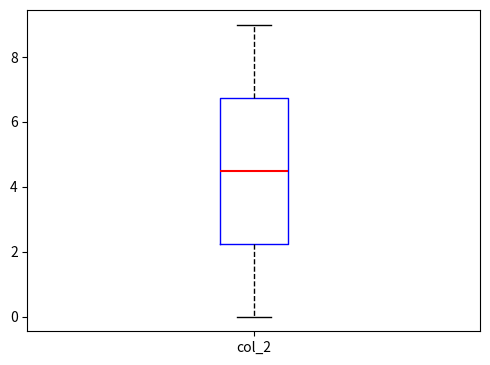

Read this box plot against the y-axis: the position of the median line, the range covered by the box, and the ends of both whiskers. The values are not printed on the chart, so give them approximately, as read against the axis.

median 4.6, box 2.2 to 6.8, whiskers 0.0 to 9.0